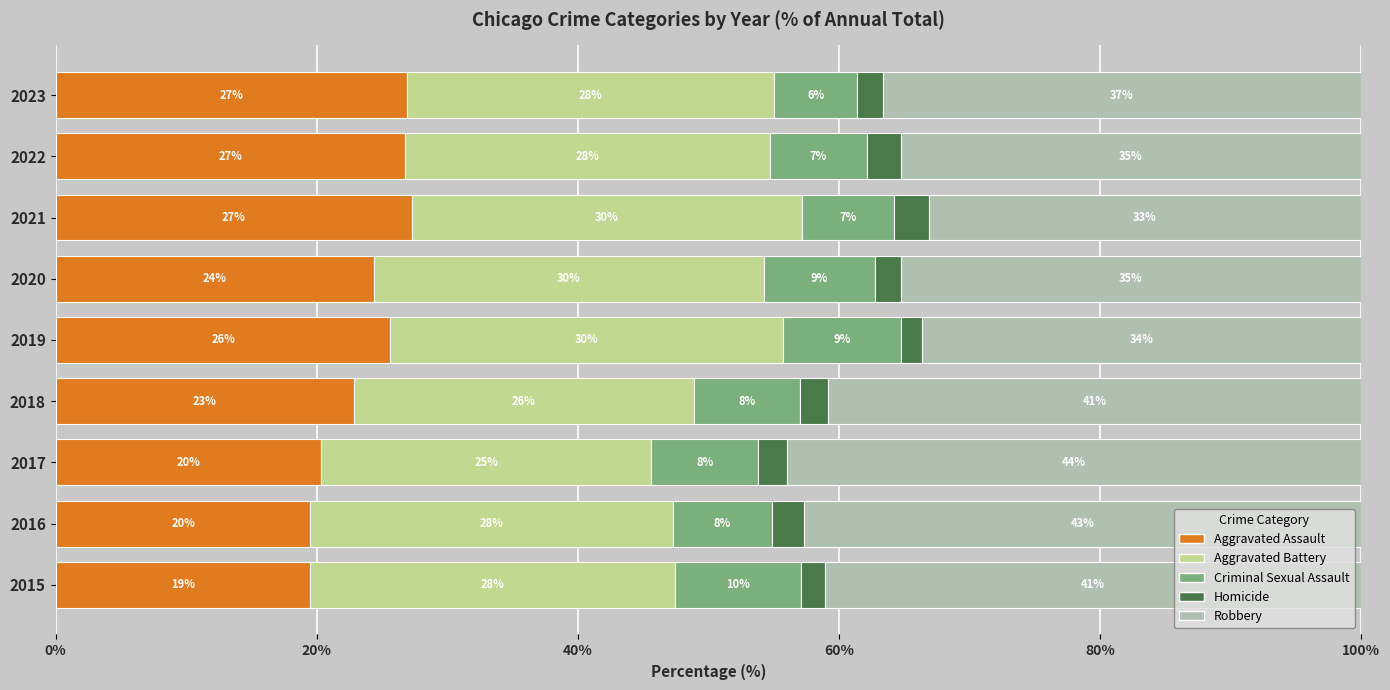

How many data points in Criminal Sexual Assault are less than 431?

4